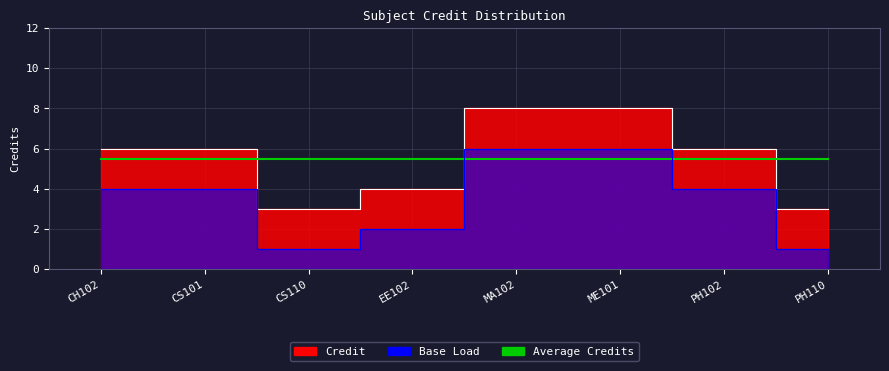

What is the label of the 5th point from the left?

MA102